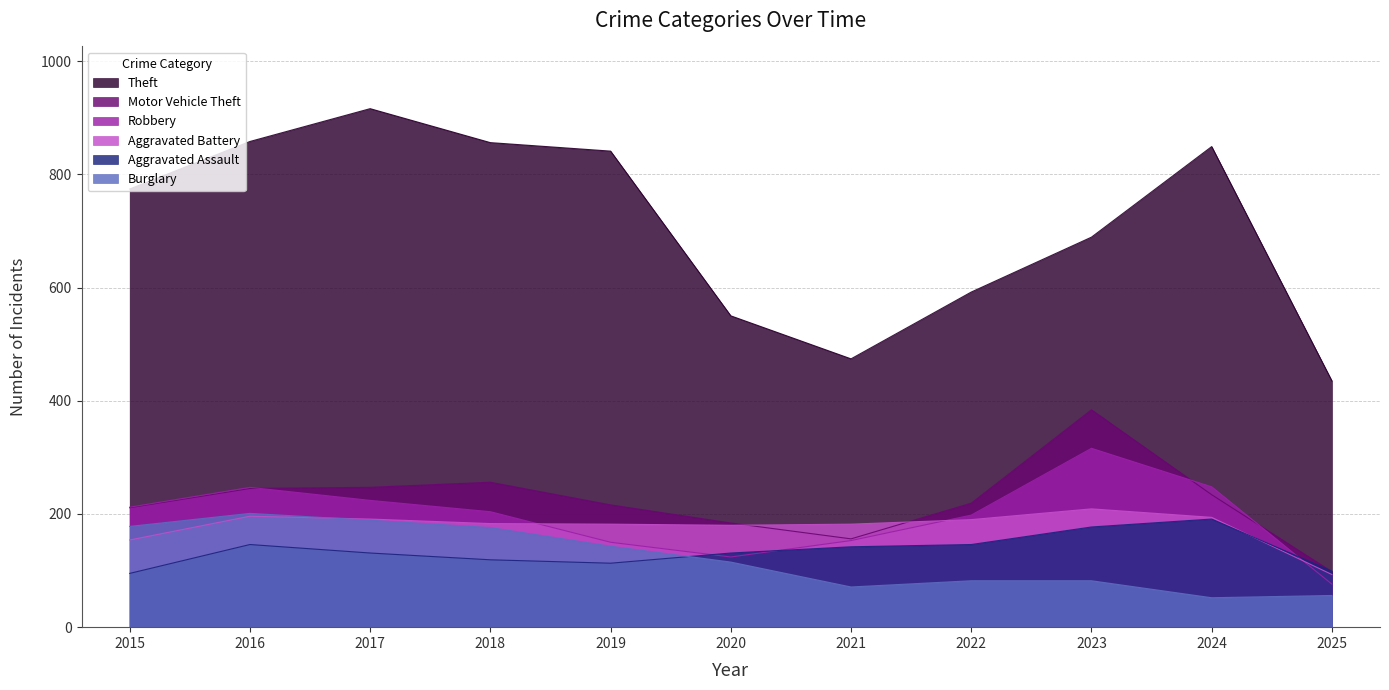

The Robbery series shows 357 at 2018. True or false?

False